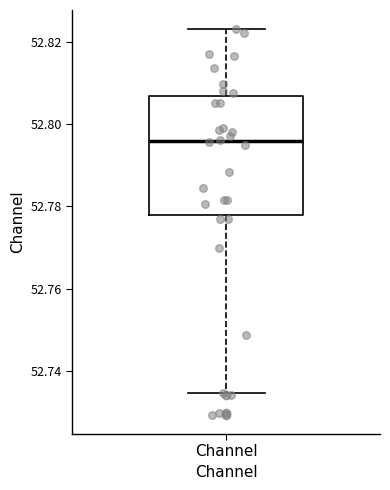

Read this box plot against the y-axis: the position of the median line, the range covered by the box, and the ends of both whiskers. The values are not printed on the chart, so give them approximately, as read against the axis.

median 52.796, box 52.778 to 52.806, whiskers 52.734 to 52.824